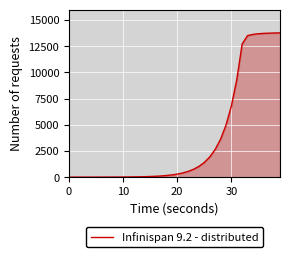

What is the difference between the maximum and minimum values?

13771.8